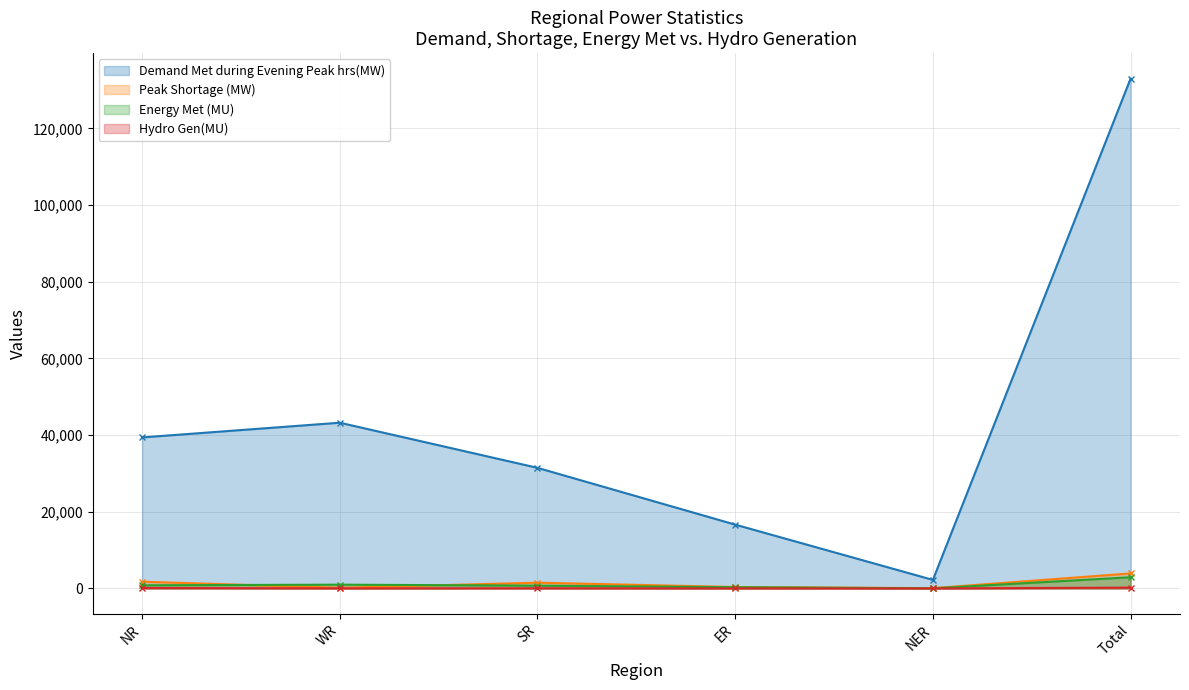

How many lines are shown in the chart?

4